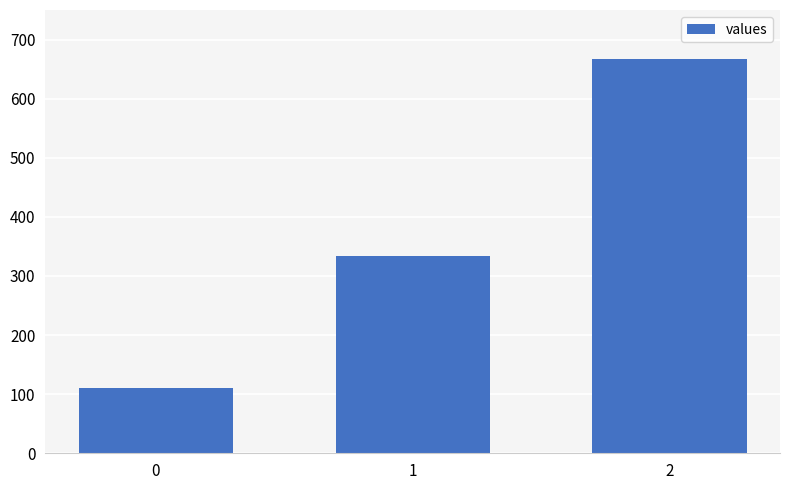

Which has a higher value, 0 or 2?

2